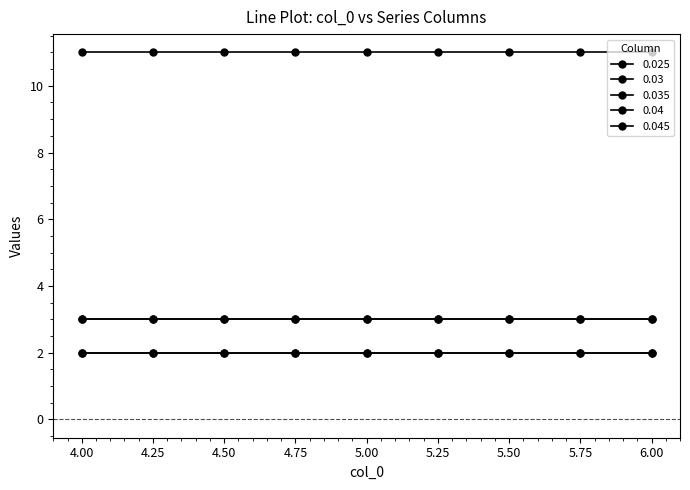

Does the chart display data point markers on the line(s)?

Yes